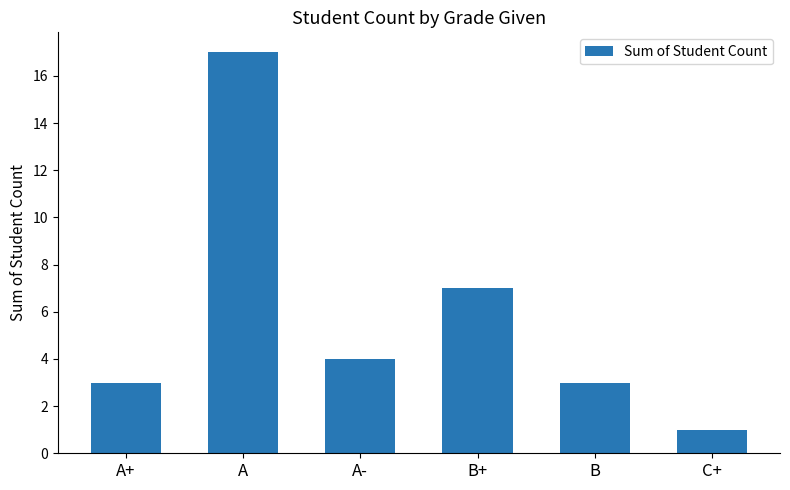

At which label is the value closest to 9?

B+